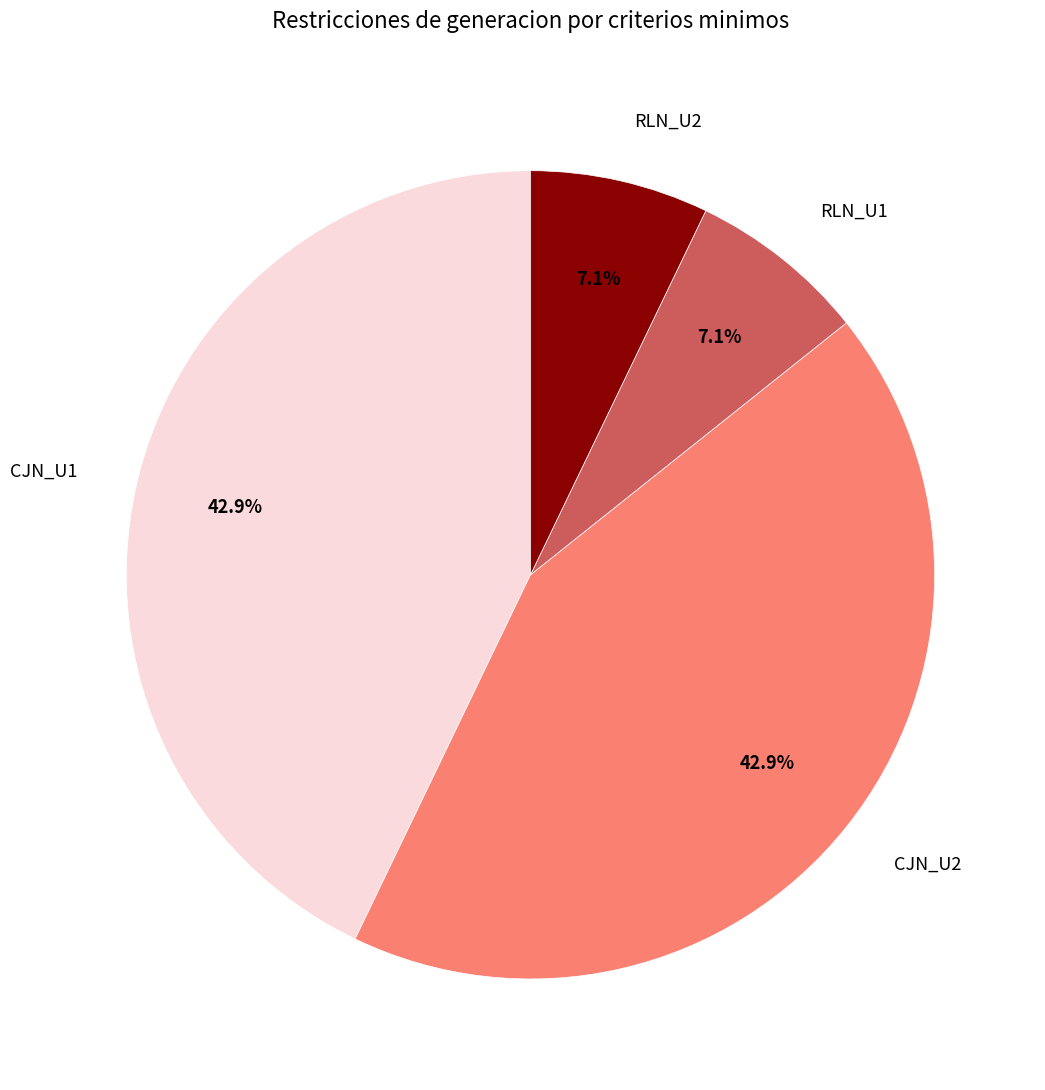

What is the ratio of the value at RLN_U2 to the value at RLN_U1?

1.0